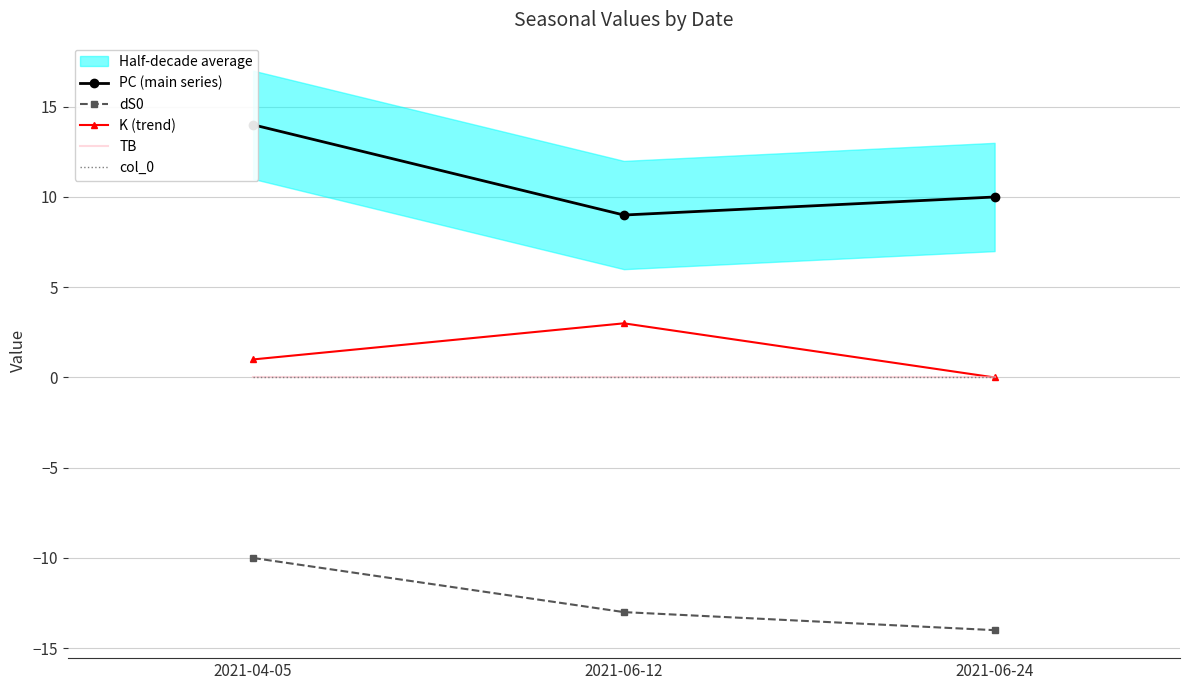

Reading right to left, extract all data points from this chart.

PC (main series): 10.0	9.0	14.0
dS0: -14.0	-13.0	-10.0
K (trend): 0.0	3.0	1.0
TB: 0.0	0.0	0.0
col_0: 0.1	0.1	0.1